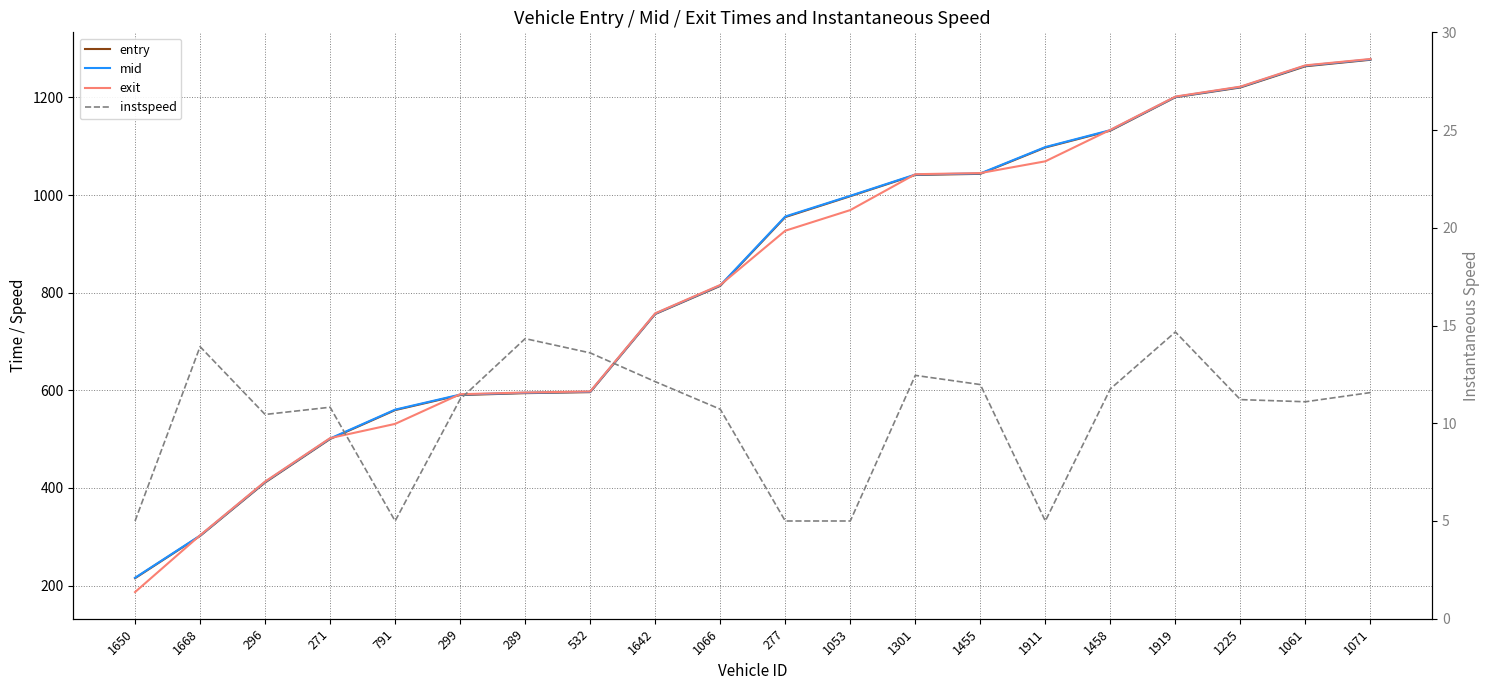

True or false: exit has more than 1 points higher than both neighbors.

False